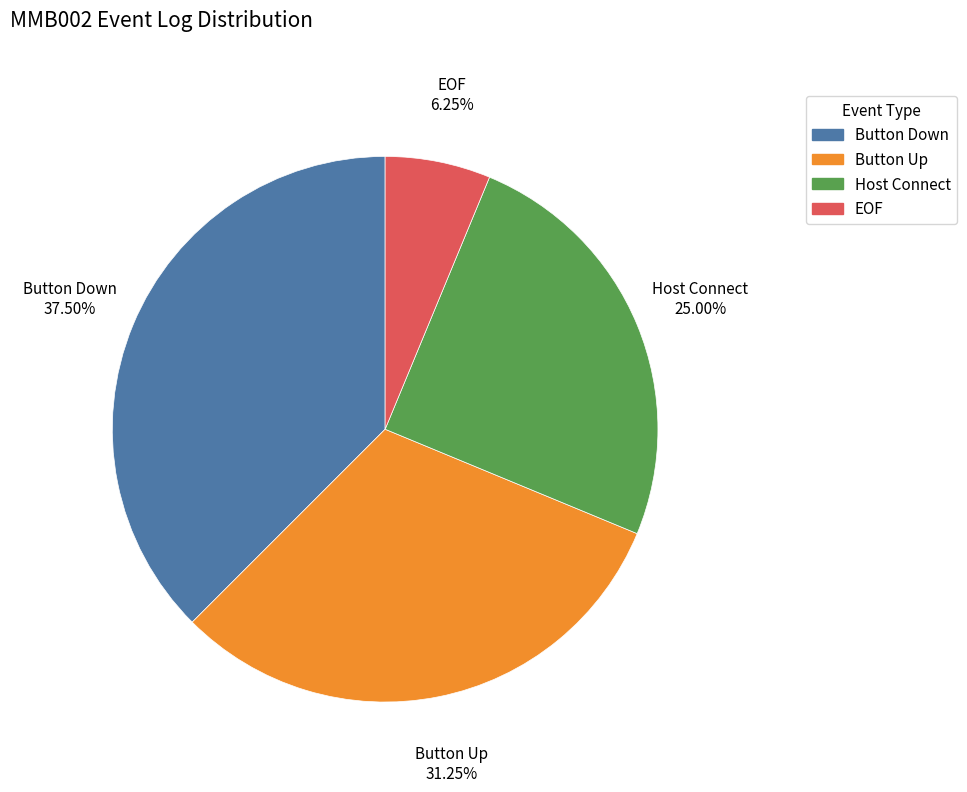

Does any single category account for the majority?

No